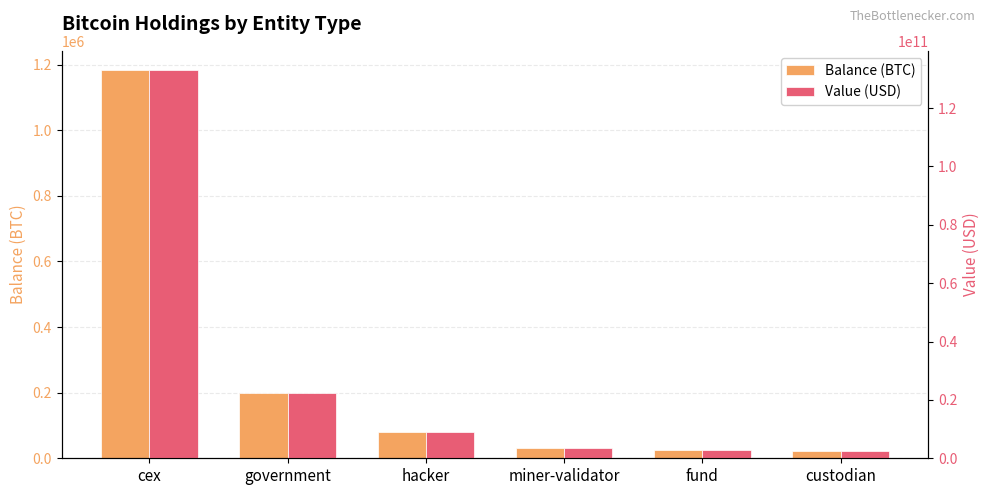

Reading left to right, what are all the values shown in this chart?

Balance (BTC): 1183012.5	200014.1	79957.3	31643.4	24932.6	23482.9
Value (USD): 132955221342.2	22478983837.5	8986157481.2	3556306978.2	2802105336.5	2639178054.8